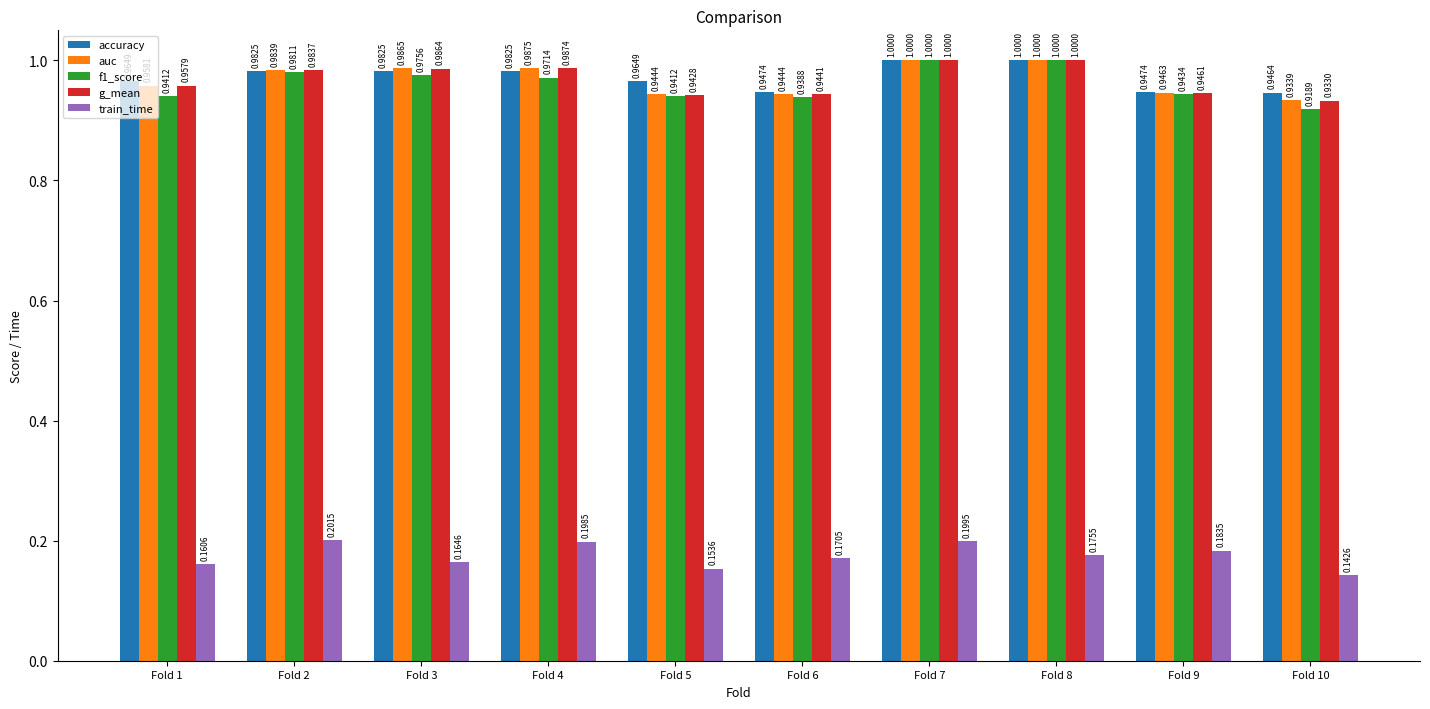

Which series has the largest total across all categories?

accuracy